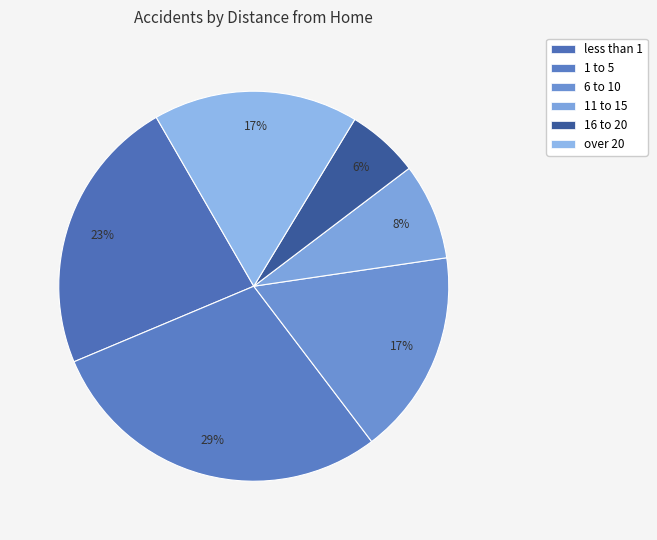

To the nearest percent, what percentage of the pie is 6 to 10?

17%